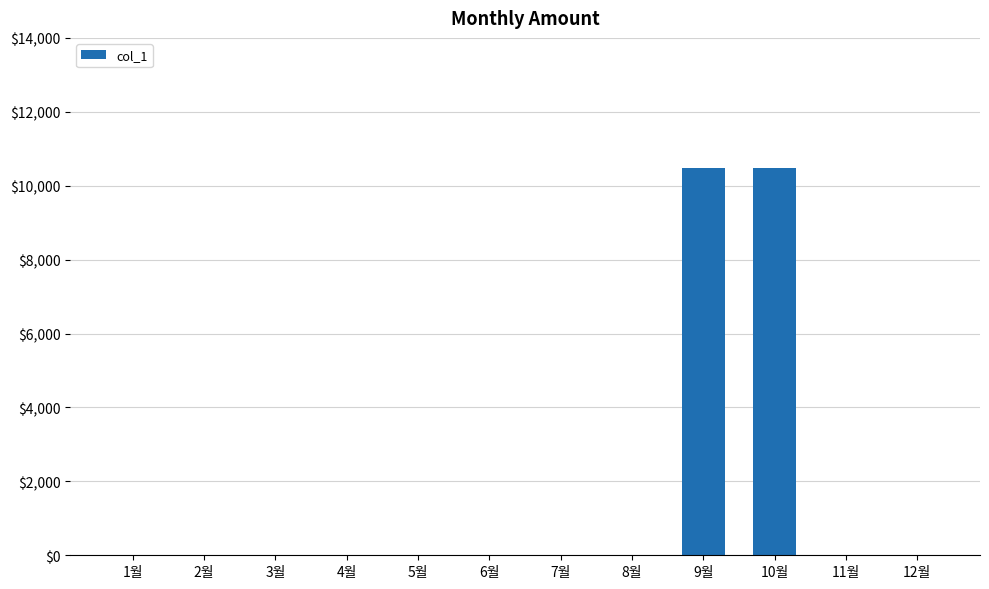

What is the greatest value displayed?

10480